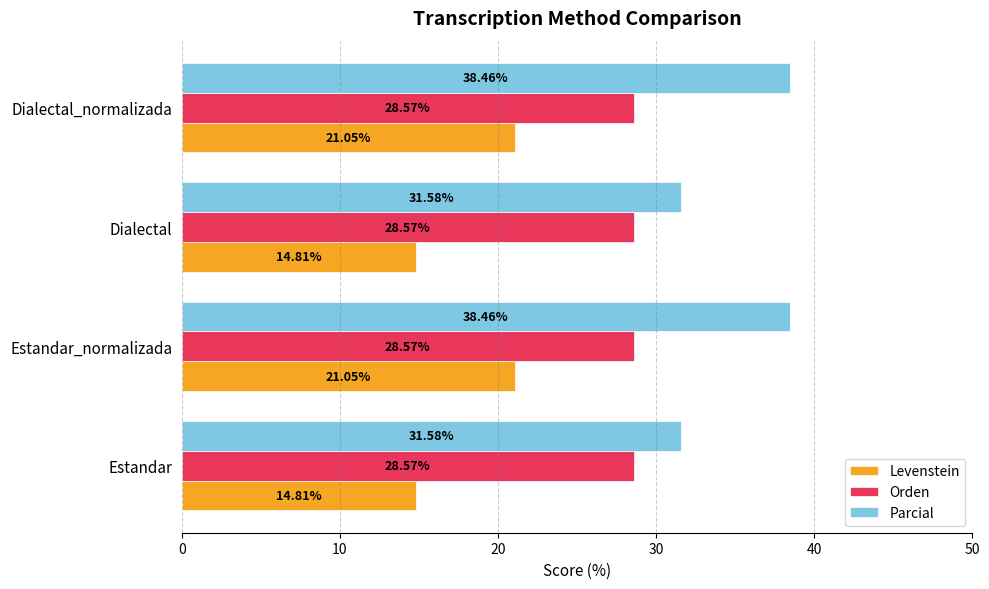

Between Estandar and Dialectal_normalizada, which series saw the biggest shift?

Parcial